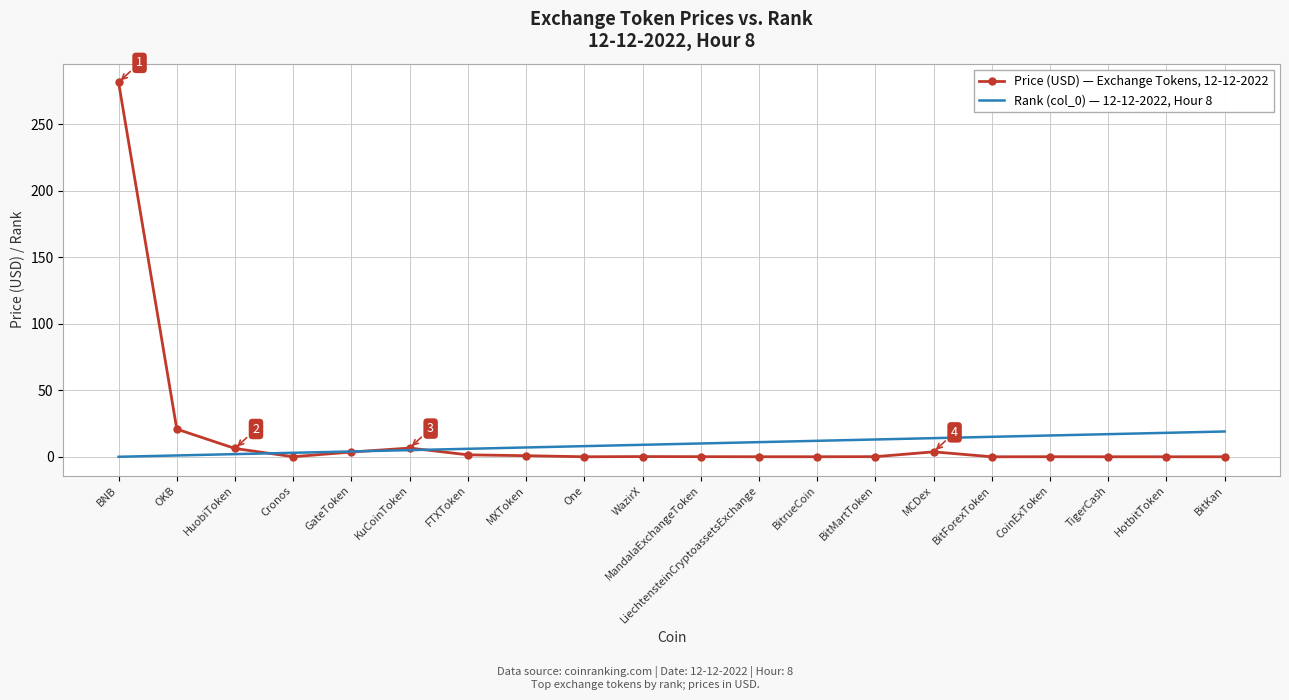

At which category does the chart reach its peak across all series?

BNB